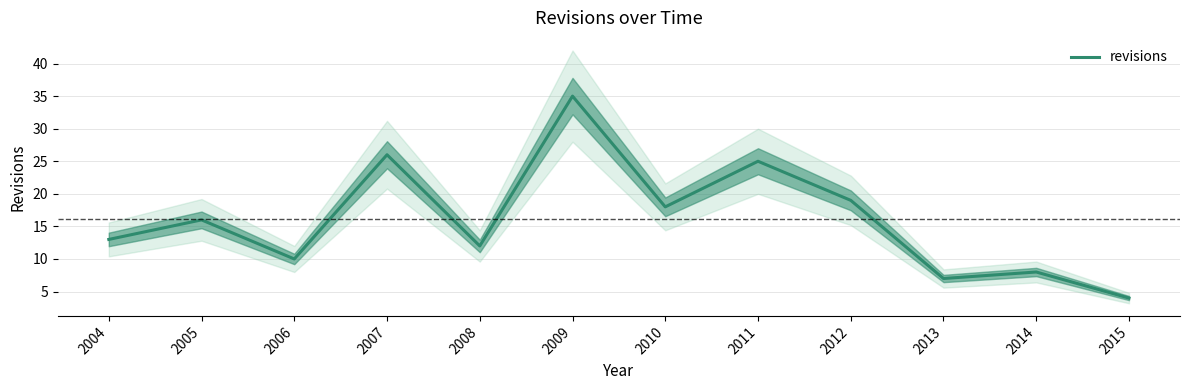

Rank the categories by value from lowest to highest.

2015, 2013, 2014, 2006, 2008, 2004, 2005, 2010, 2012, 2011, 2007, 2009